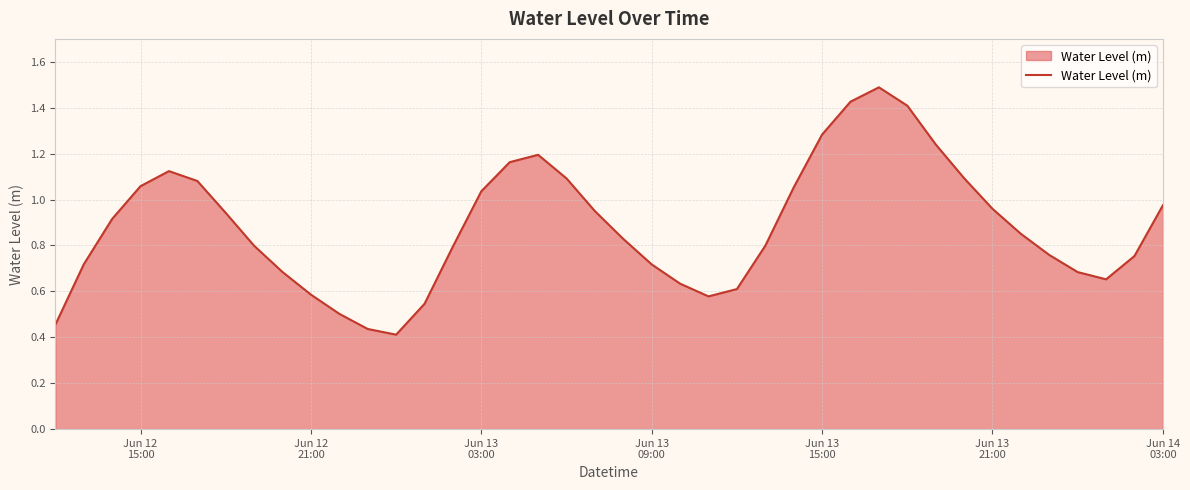

What is the greatest value displayed?

1.5